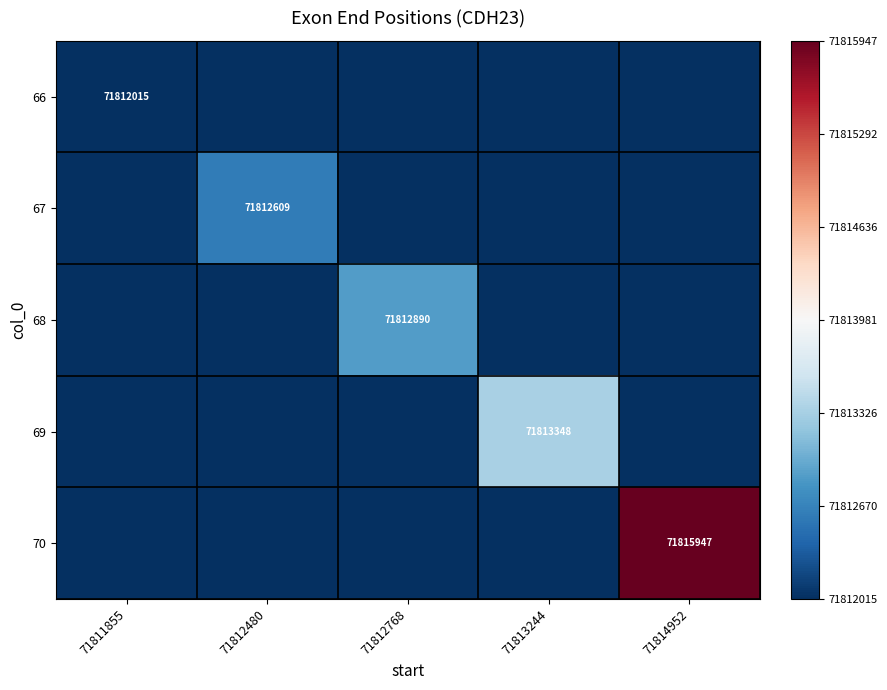

Is the value of 66 at 71814952 greater than the value of 68 at 71812480?

No